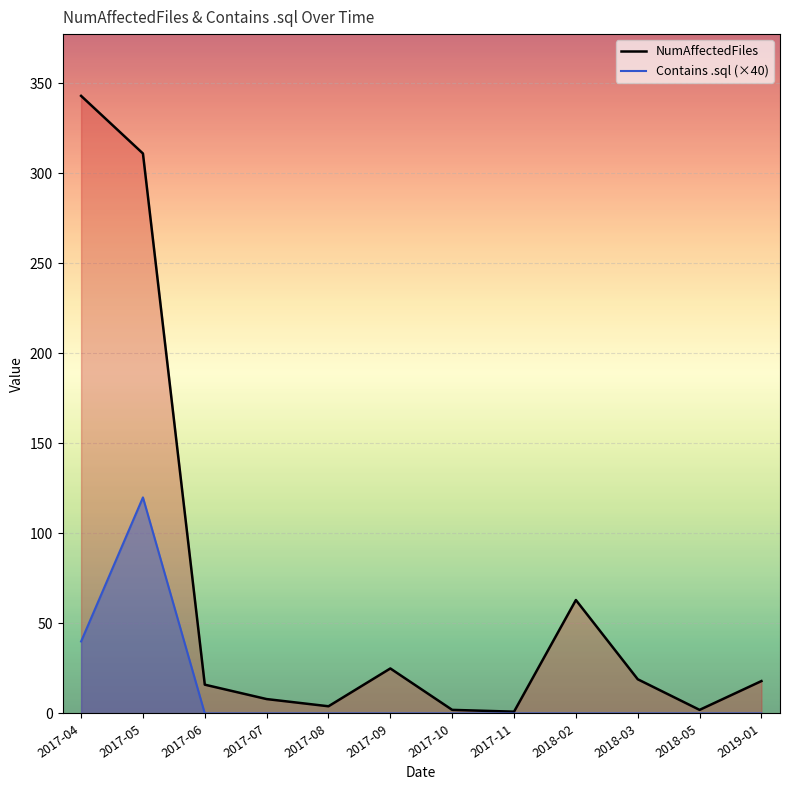

What is the difference between the maximum and minimum values in the Contains .sql series?

120